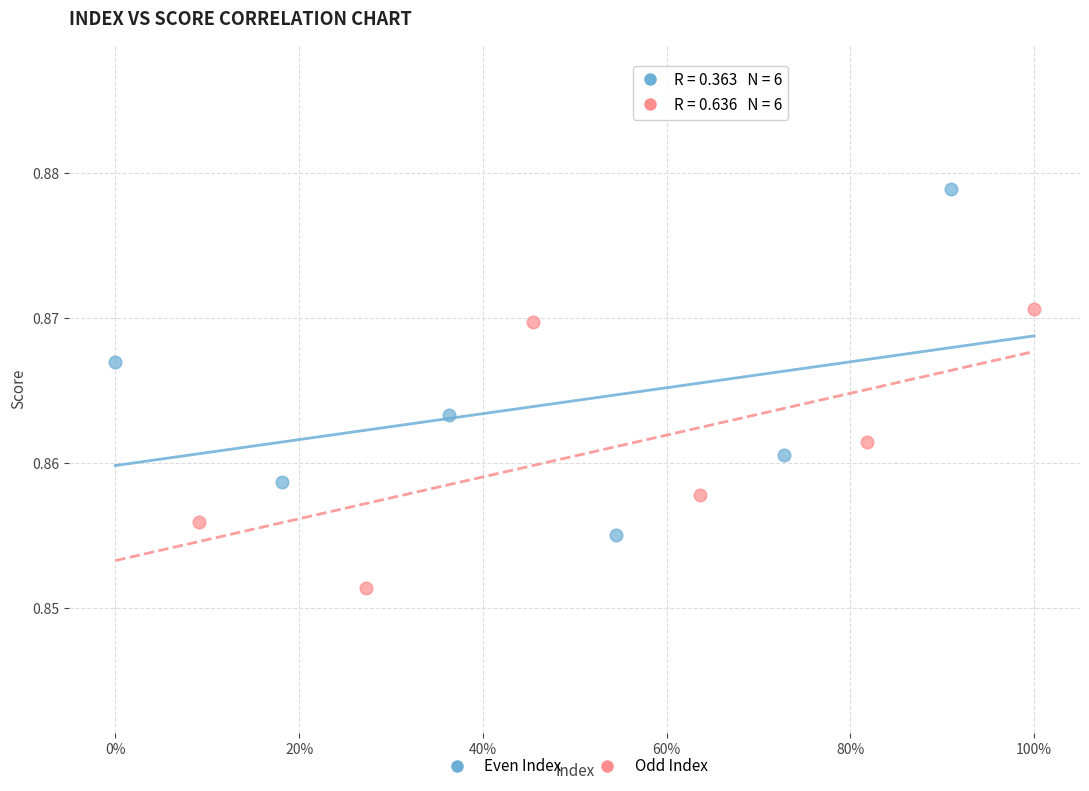

What are all the series names shown in the legend?

Even Index, Odd Index